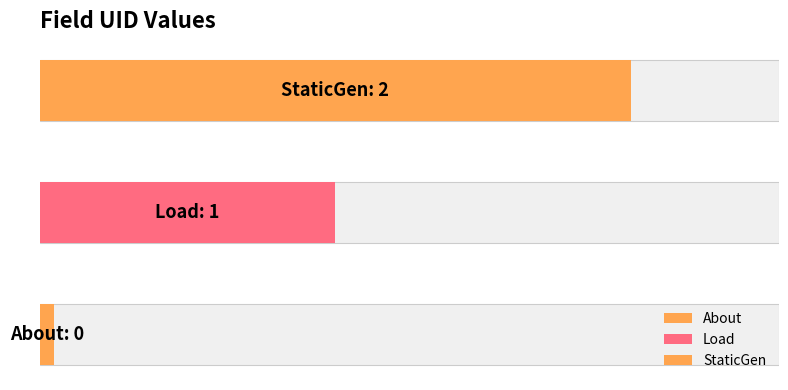

What is the sum of all values?

3